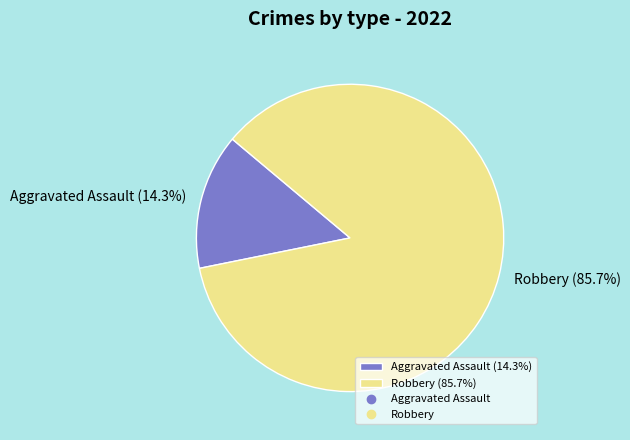

Between Robbery (85.7%) and Aggravated Assault (14.3%), which is larger?

Robbery (85.7%)